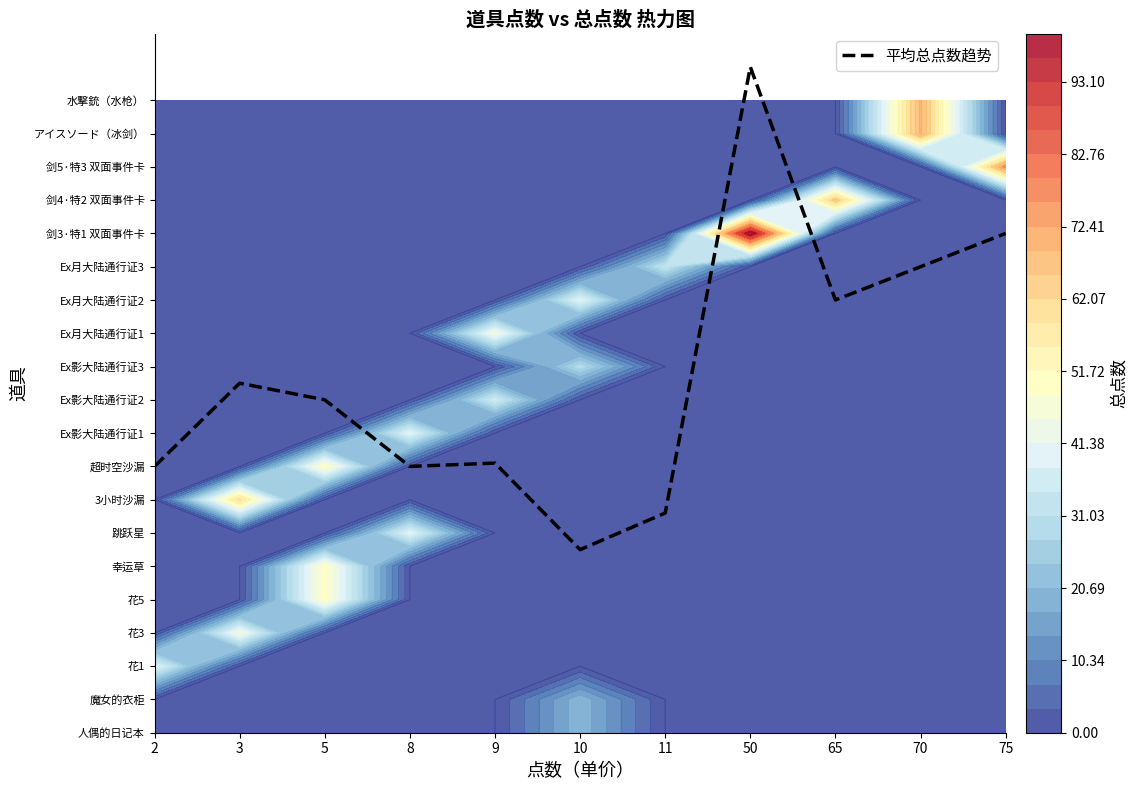

The value at 9 is 8.1. True or false?

True